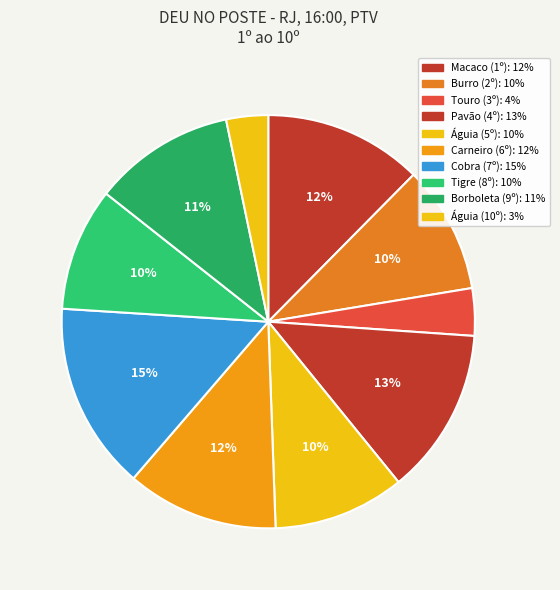

What percentage is the Tigre (8º) slice, to the nearest percent?

10%